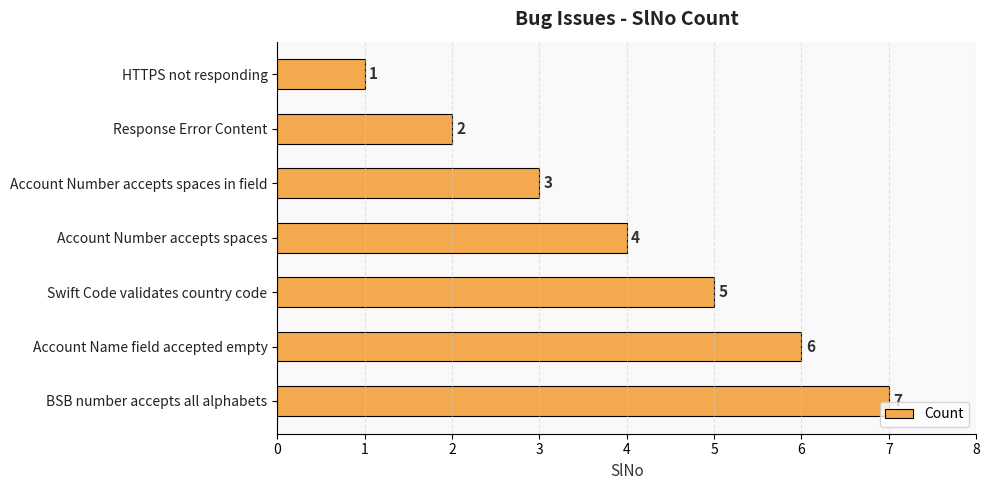

What is the sum of all values?

28